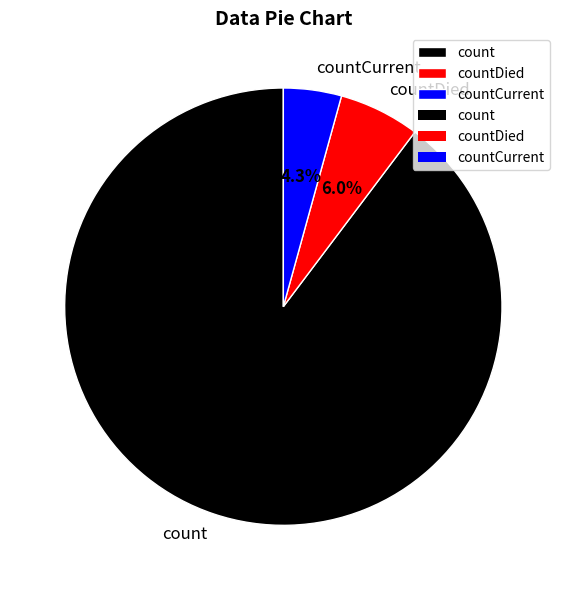

Is there a majority slice in this chart?

Yes